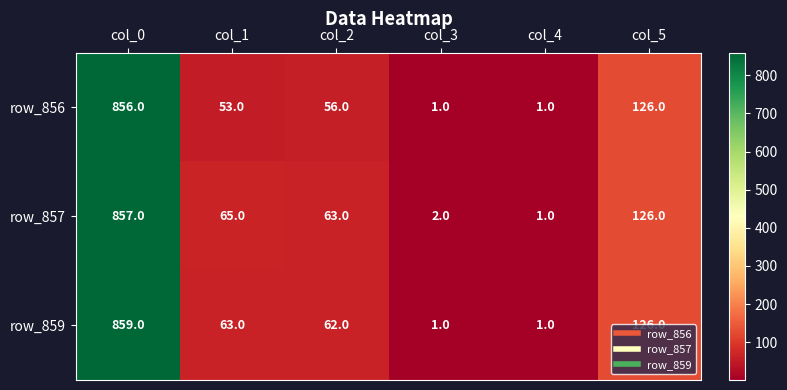

Is the value of row_856 at col_0 greater than the value of row_857 at col_0?

No